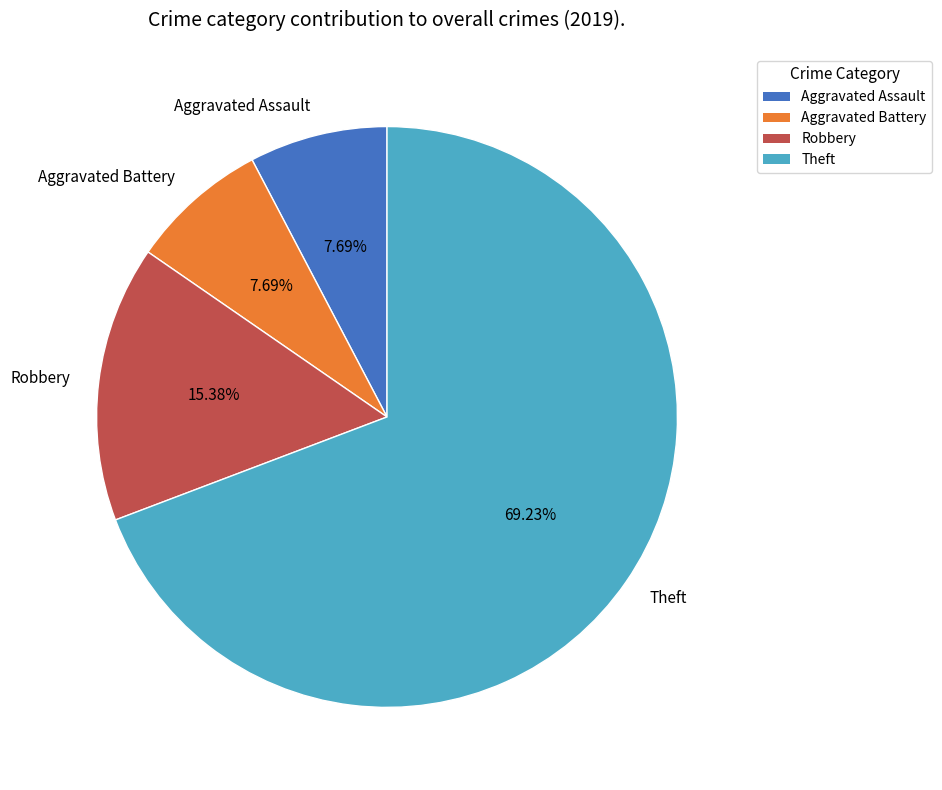

Combined, do Theft and Robbery account for over 50%?

Yes